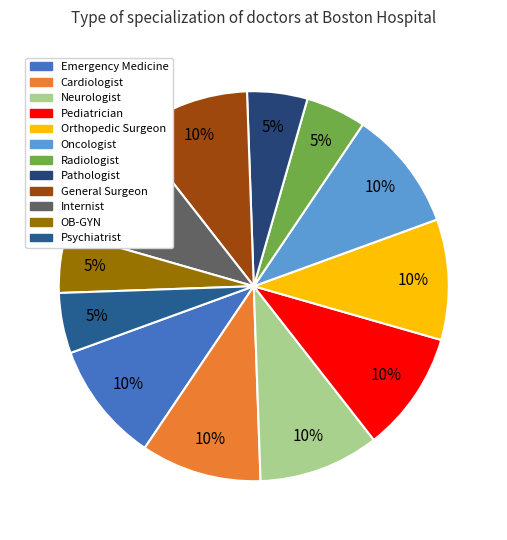

Does OB-GYN represent more than half of the total?

No